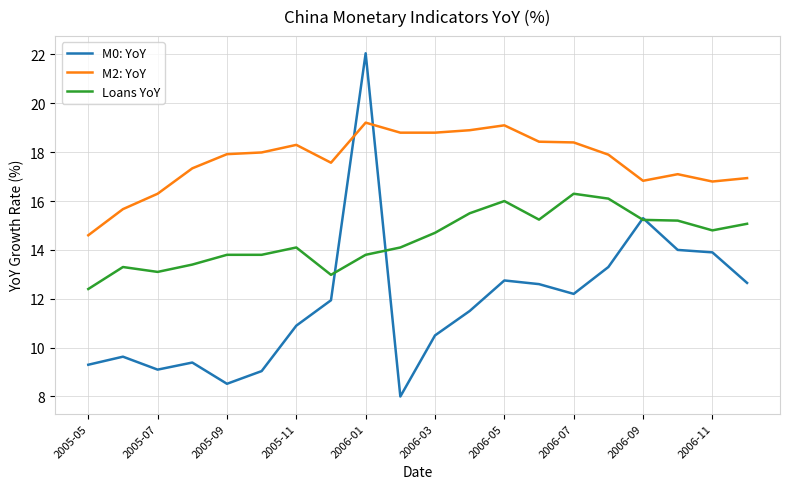

List the series in order of their peak value, highest first.

M0: YoY, M2: YoY, Loans YoY